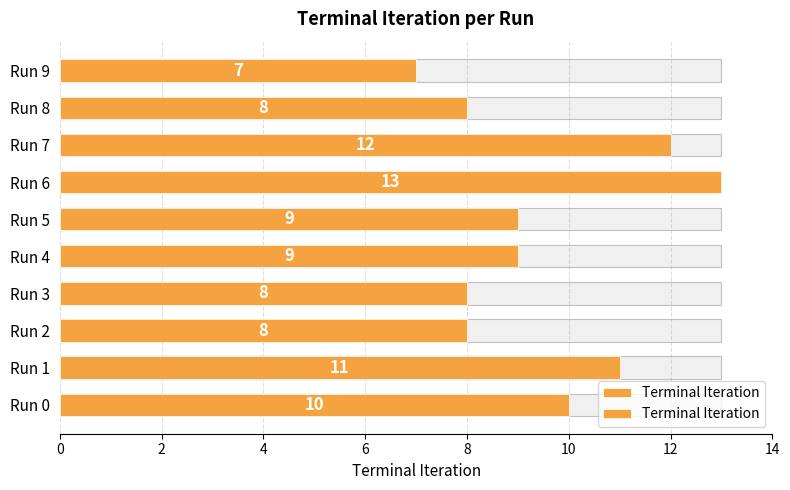

Are the bars horizontal?

Yes